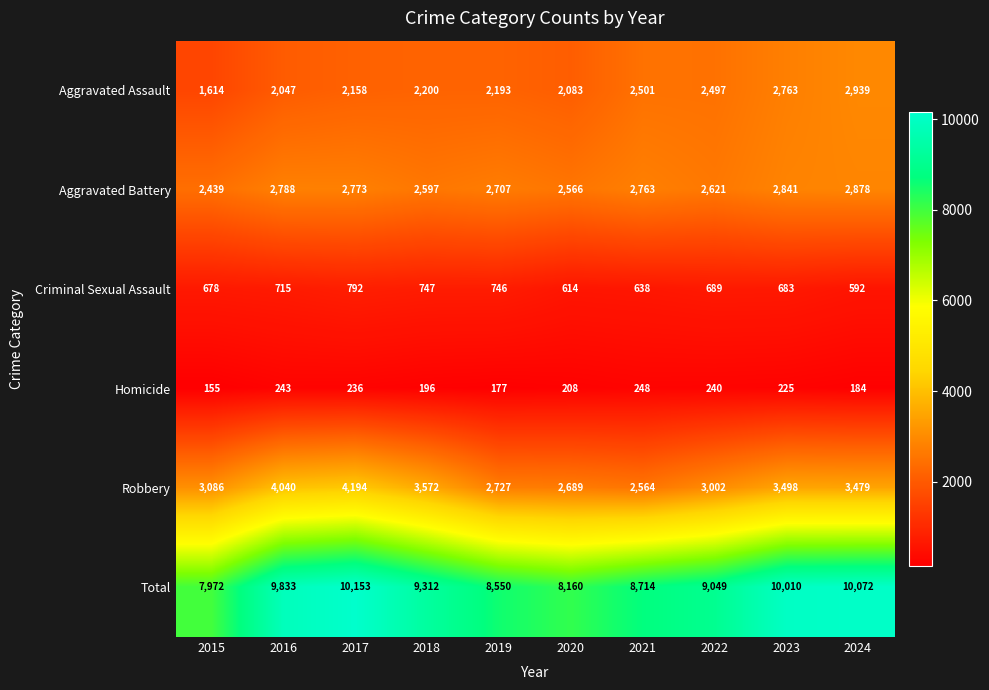

The Aggravated Battery series shows 2439 at 2015. True or false?

True